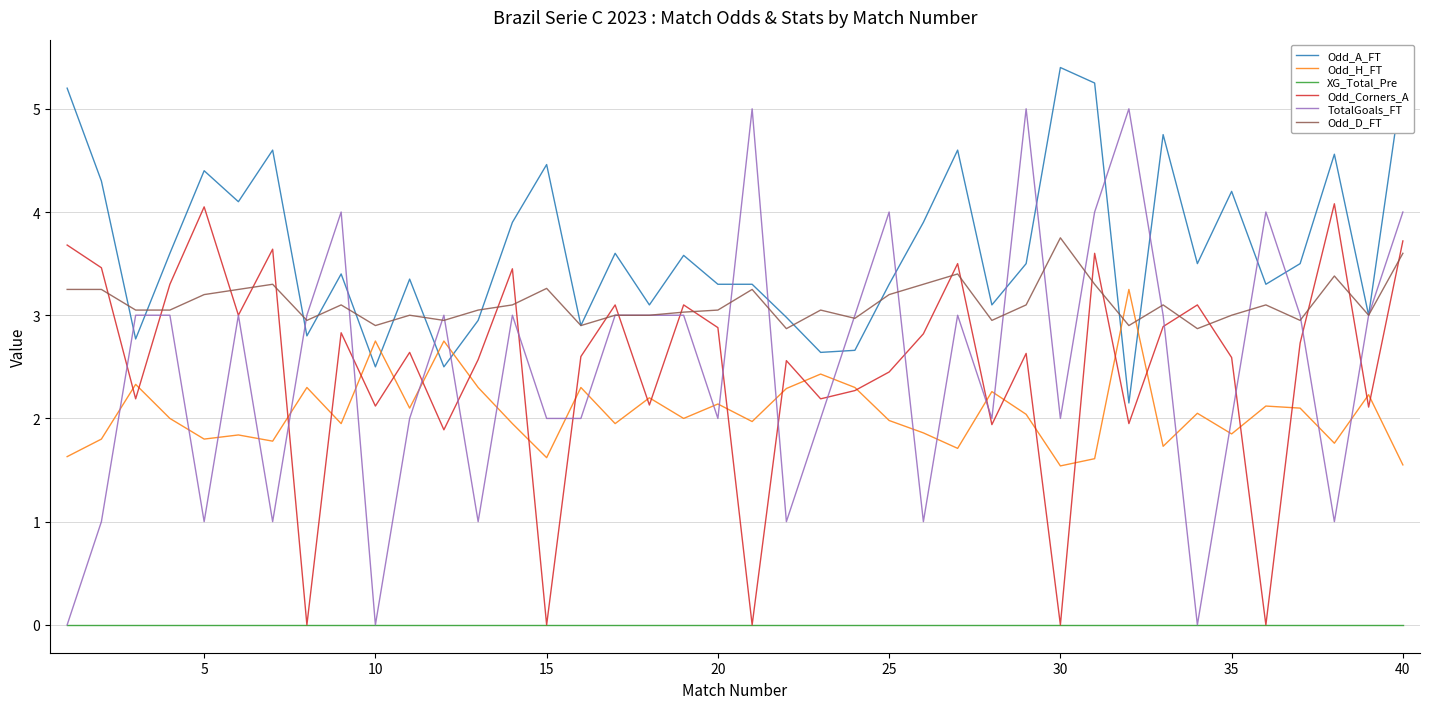

True or false: XG_Total_Pre and Odd_A_FT intersect in this chart.

False